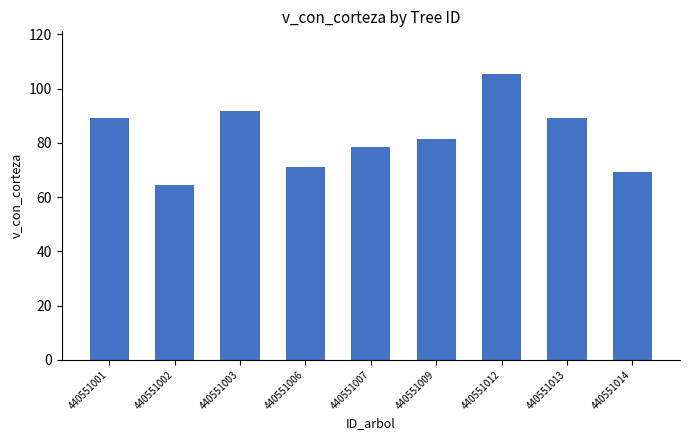

What is the difference between the maximum and minimum values?

40.8